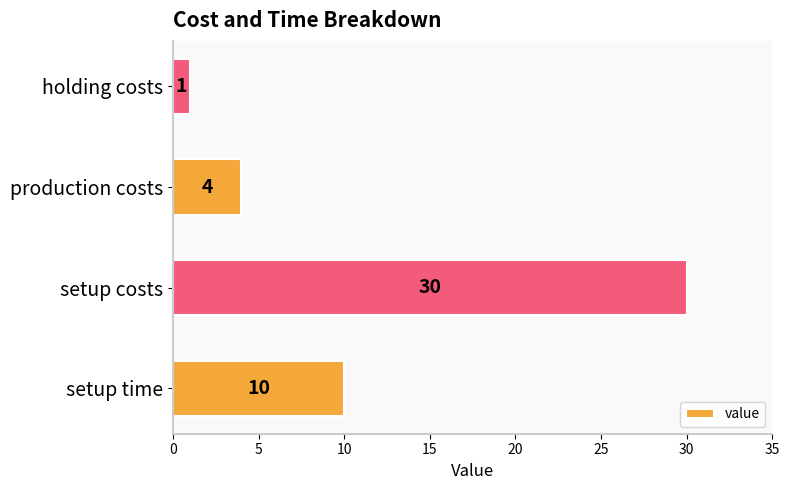

Reading bottom to top, transcribe all the data shown in this chart.

10	30	4	1